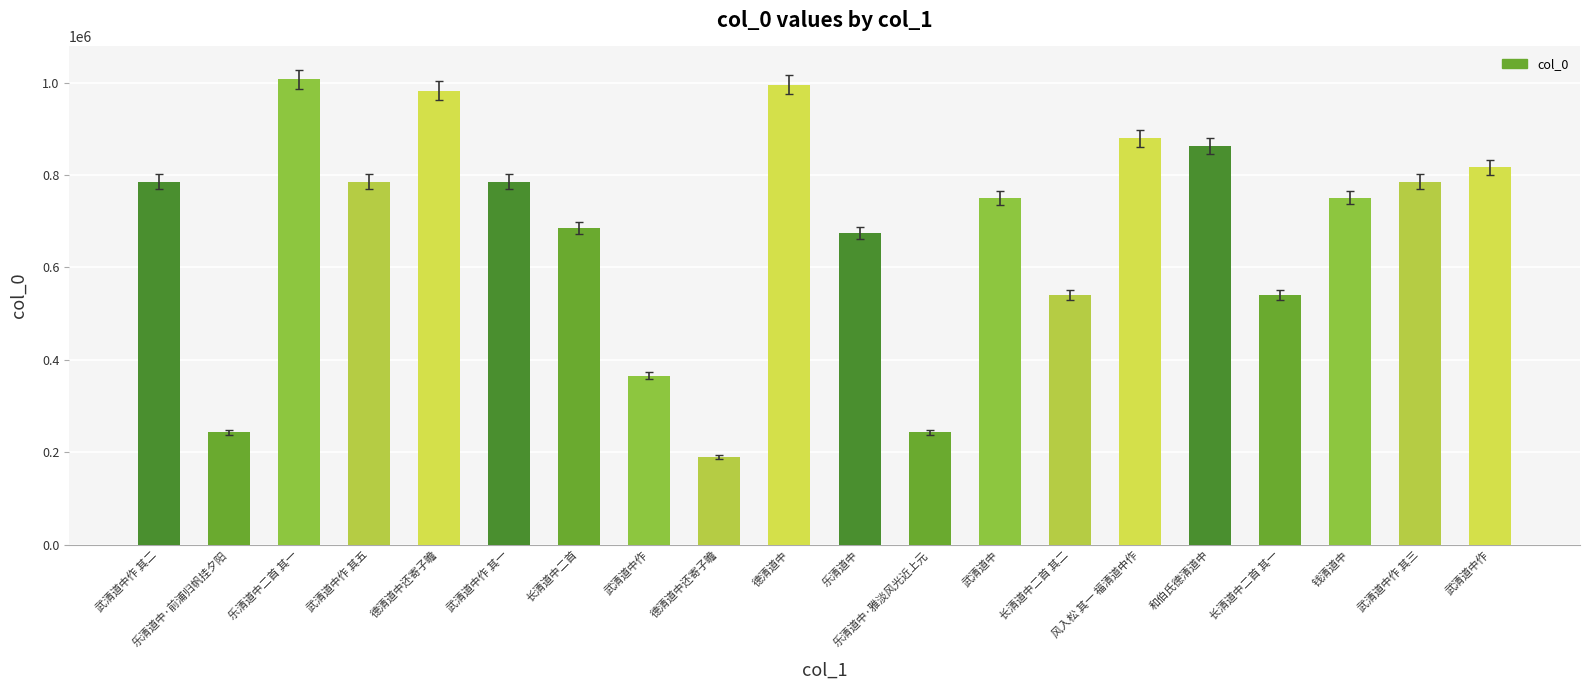

Are the bars horizontal?

No